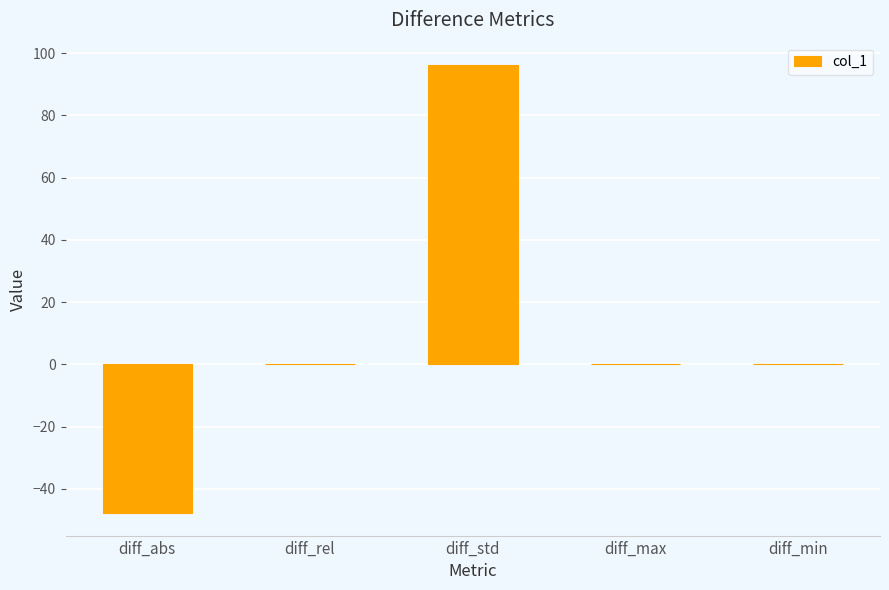

Between diff_max and diff_std, which is larger?

diff_std